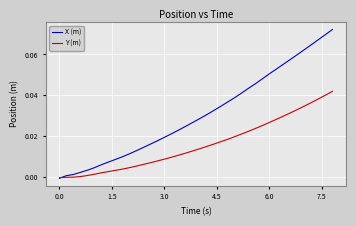

What are all the series names shown in the legend?

X (m), Y (m)